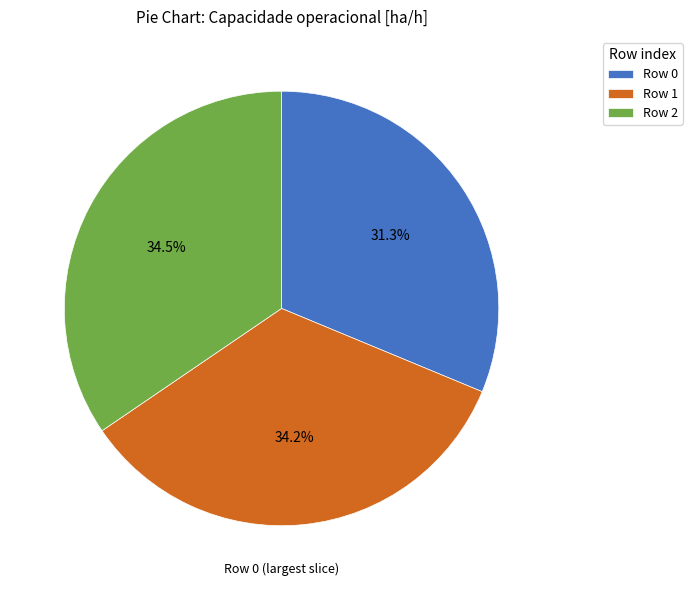

Approximately how many times larger is the value at Row 2 compared to Row 1?

1.0